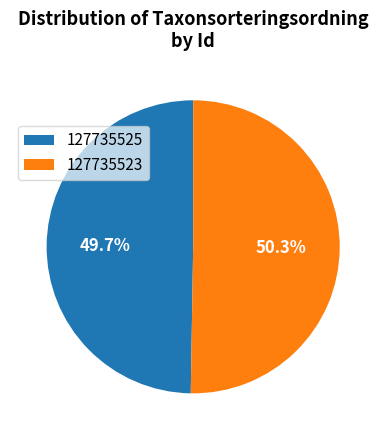

To the nearest percent, what is the combined percentage of 127735523 and 127735525?

100%